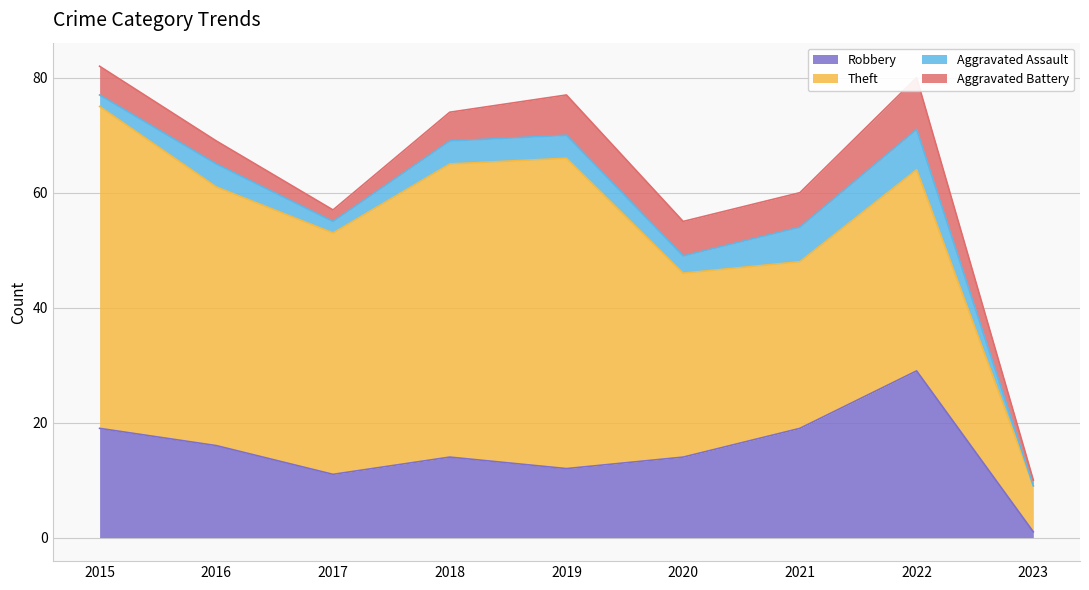

Which series changed the most between 2015 and 2018?

Robbery